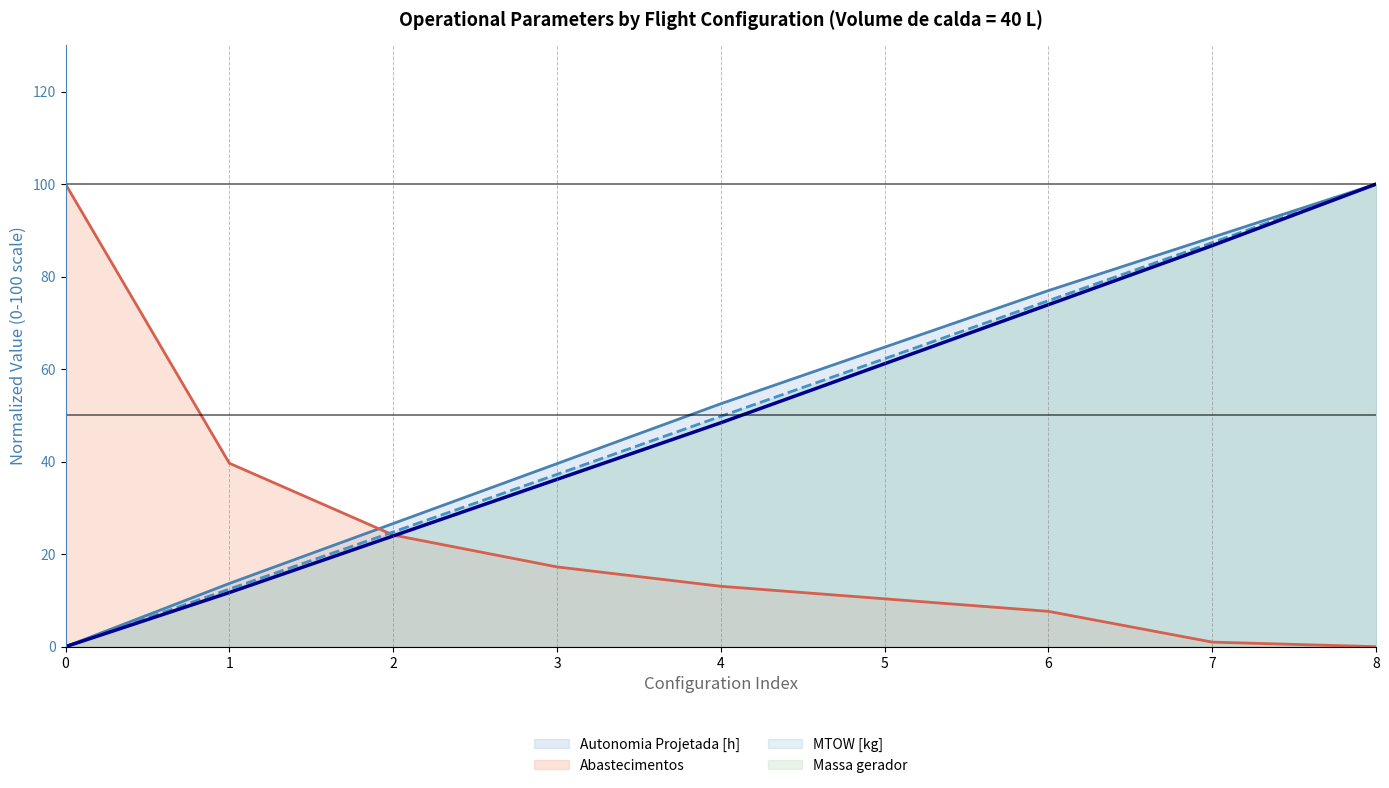

Is it true that Abastecimentos equals 39.7 at 1?

True